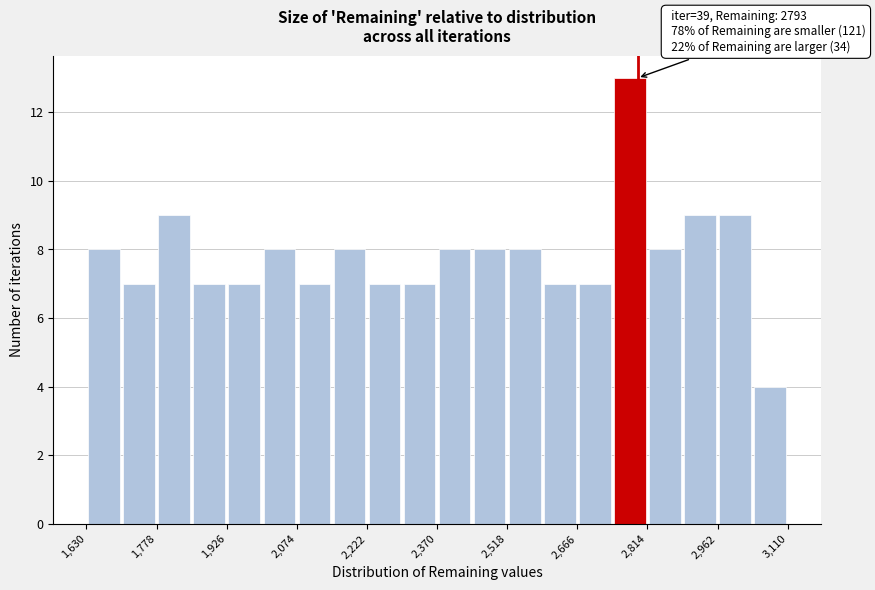

Read against the x-axis, roughly where is the centre of the tallest bar?

2780